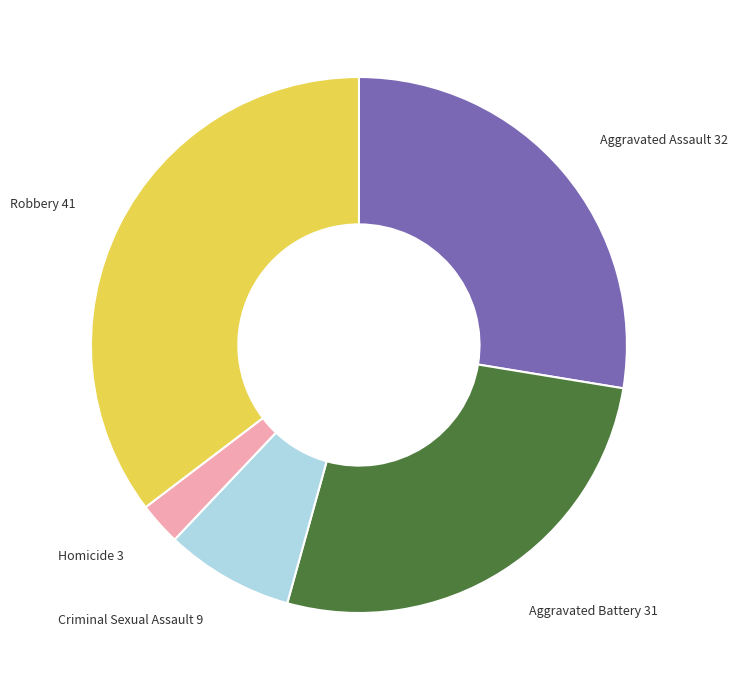

The Criminal Sexual Assault slice represents 8% of the pie. True or false?

True